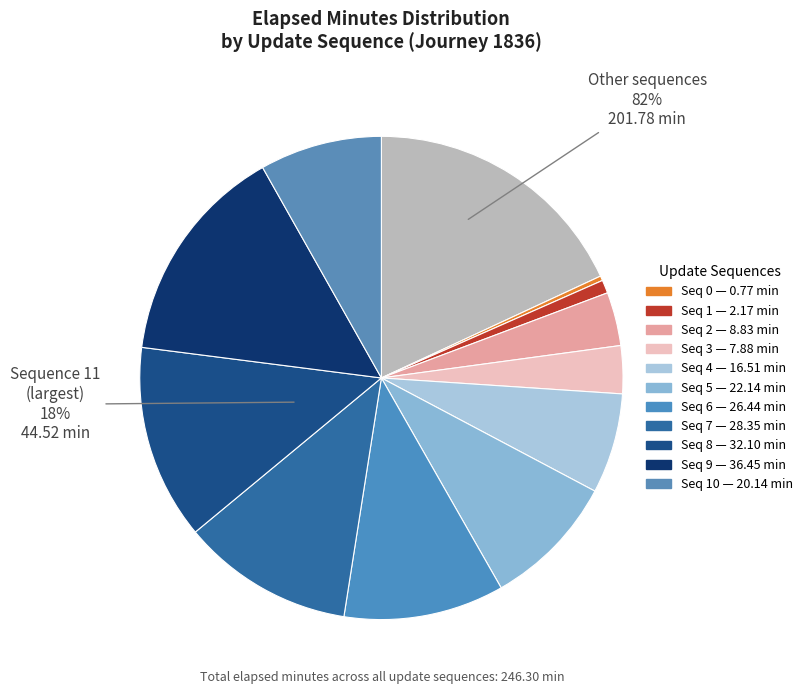

What is the largest slice in the pie chart?

11